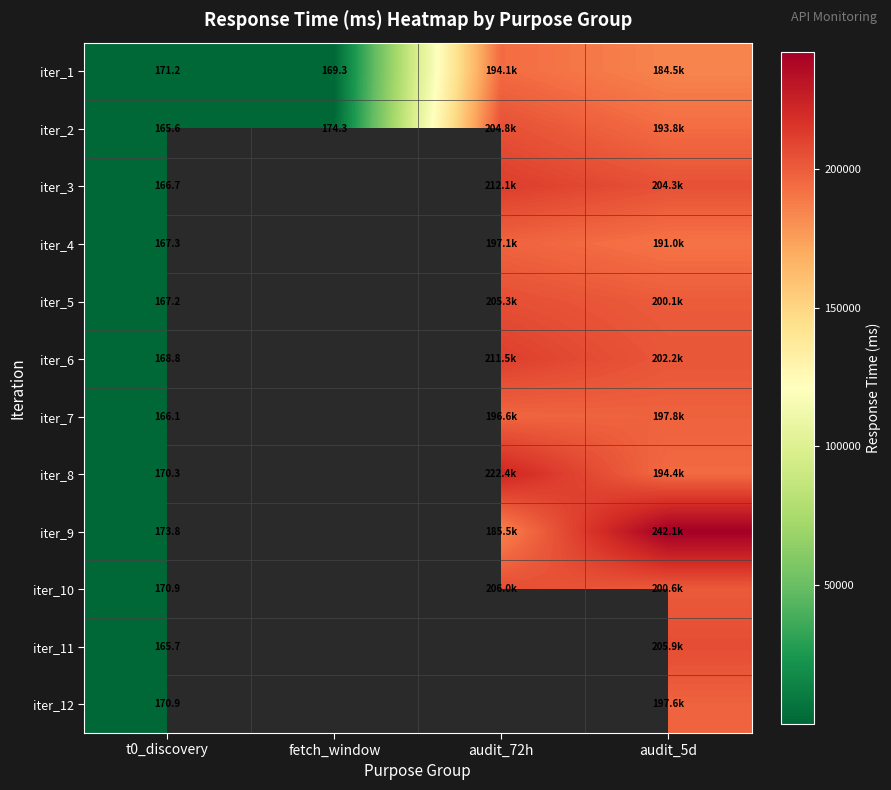

Rank the series at t0_discovery from lowest to highest value.

iter_2, iter_11, iter_7, iter_3, iter_5, iter_4, iter_6, iter_8, iter_10, iter_12, iter_1, iter_9